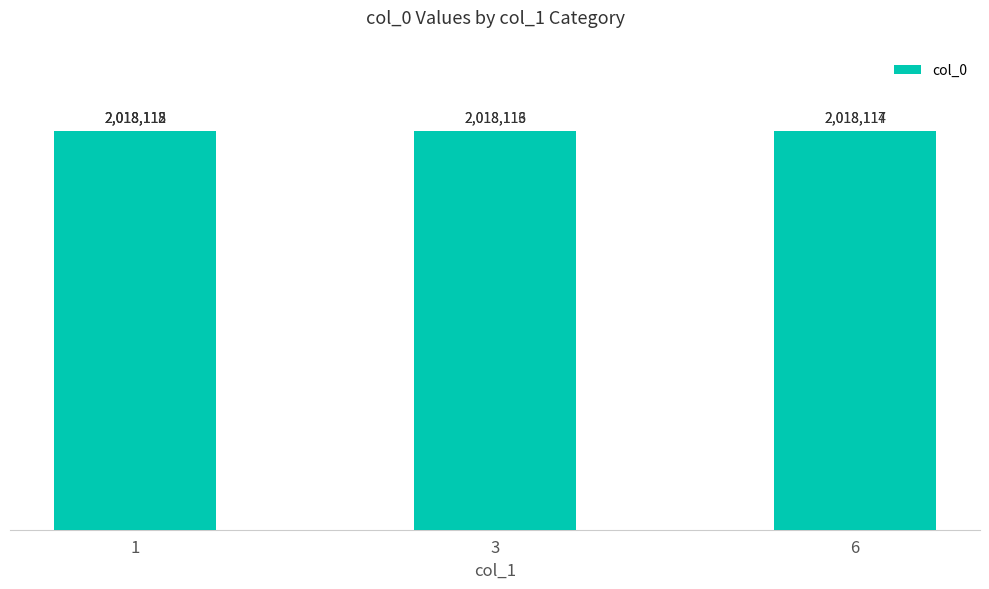

Are the bars grouped side by side (vs. stacked)?

No